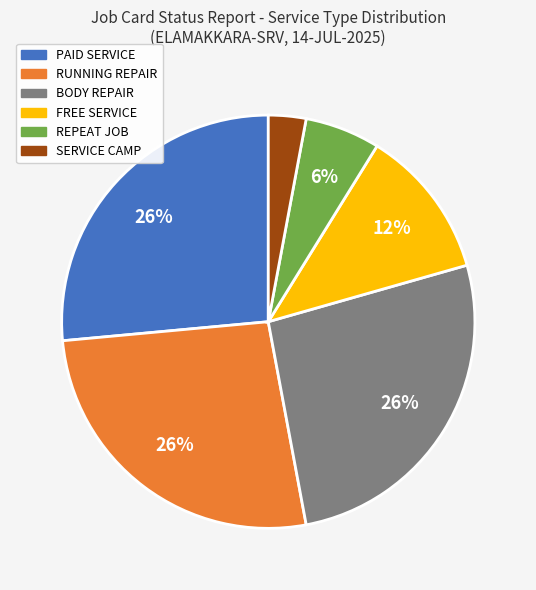

Does any single category account for the majority?

No